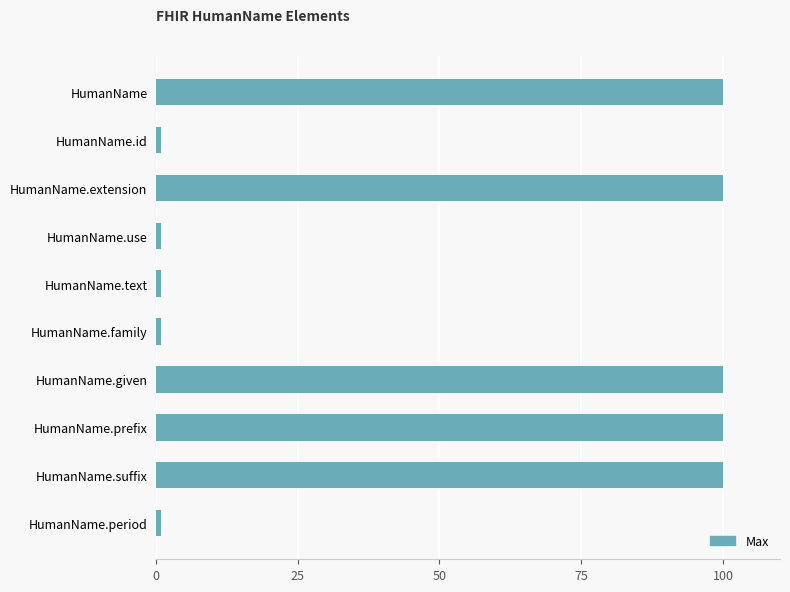

What is the difference between the second highest and second lowest values?

99